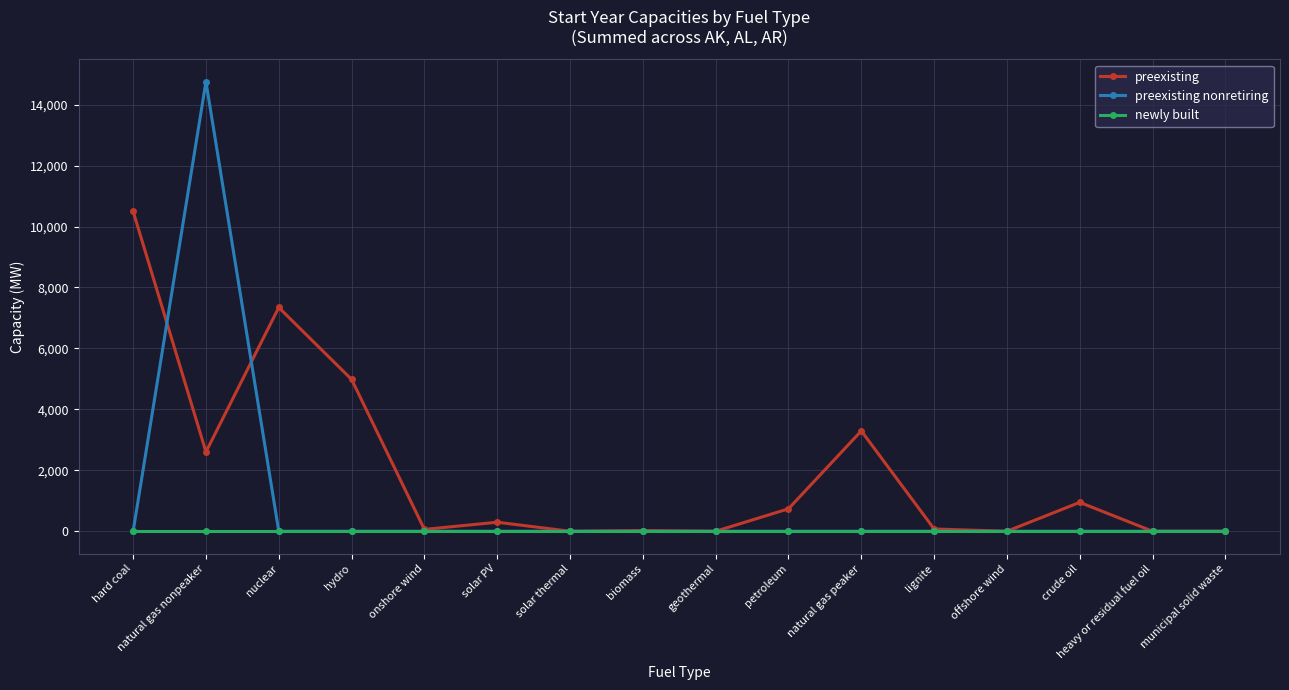

What position from the left is natural gas peaker?

11